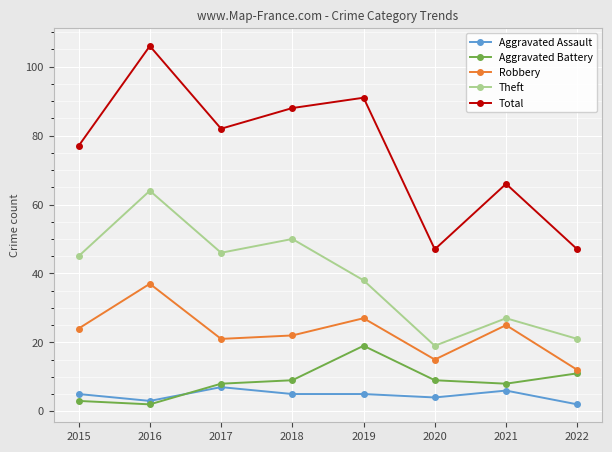

How many lines are shown in the chart?

5